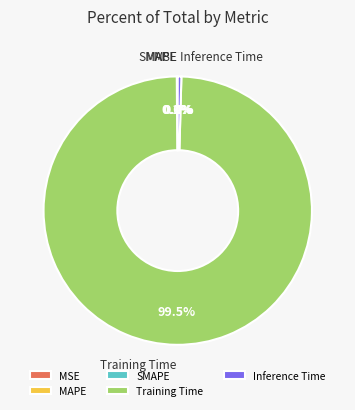

Is there a majority slice in this chart?

Yes